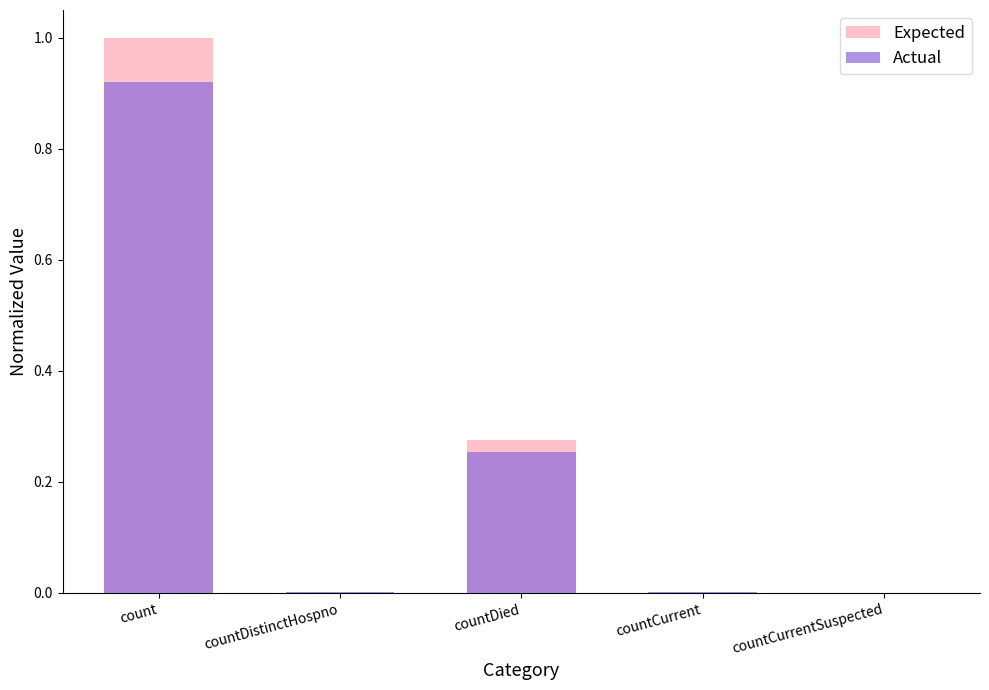

How many values in Expected are above zero?

4